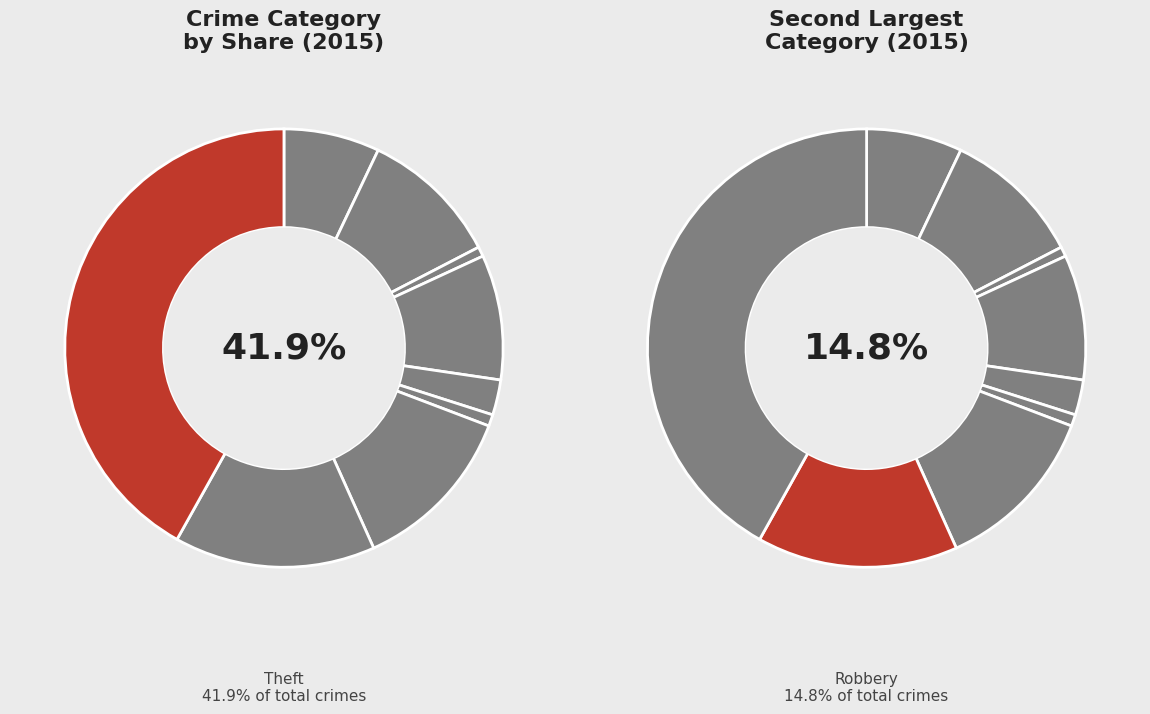

To the nearest percent, what percentage of the pie is Theft?

42%